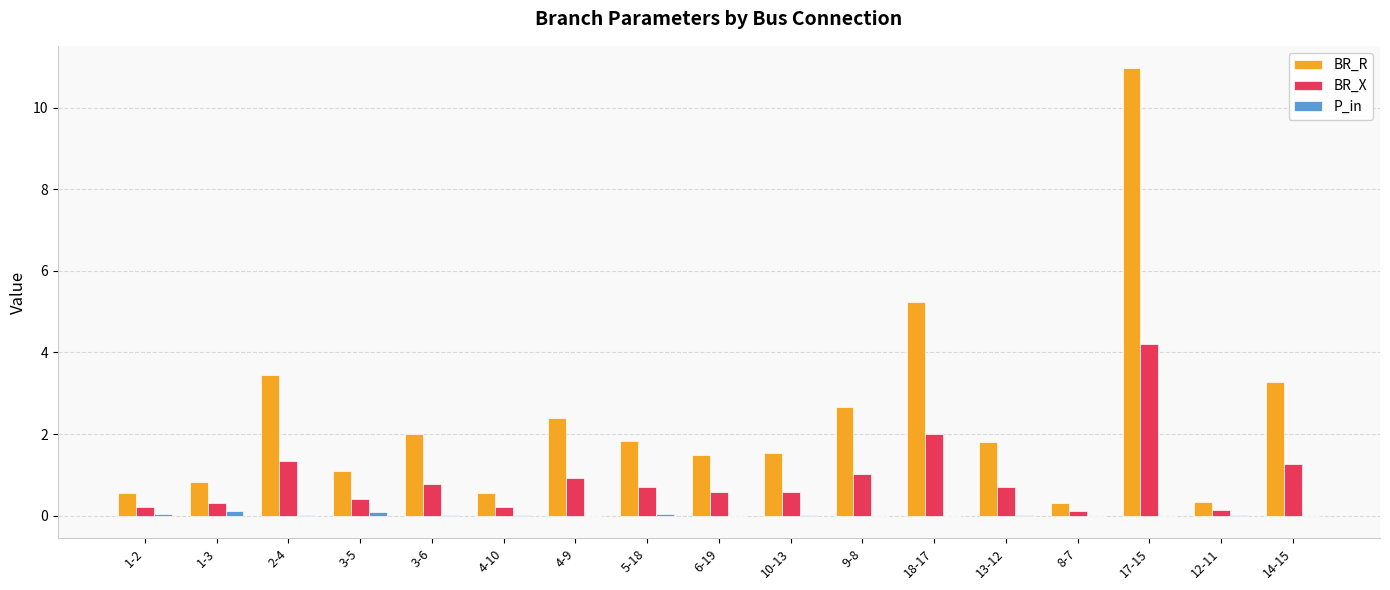

What is the sum of all BR_R values?

40.4